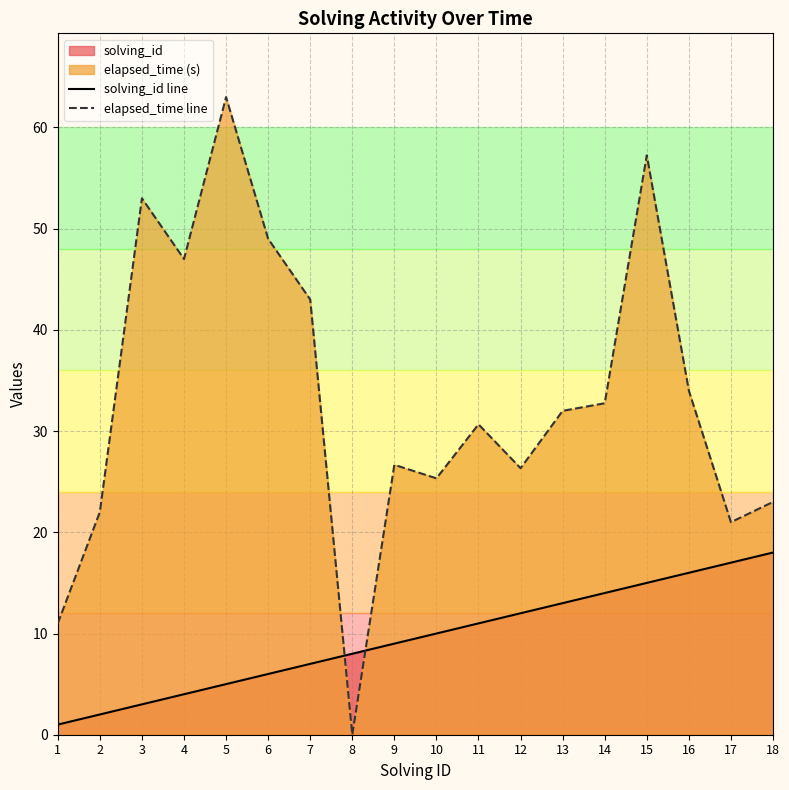

How many data points does each series have?

18